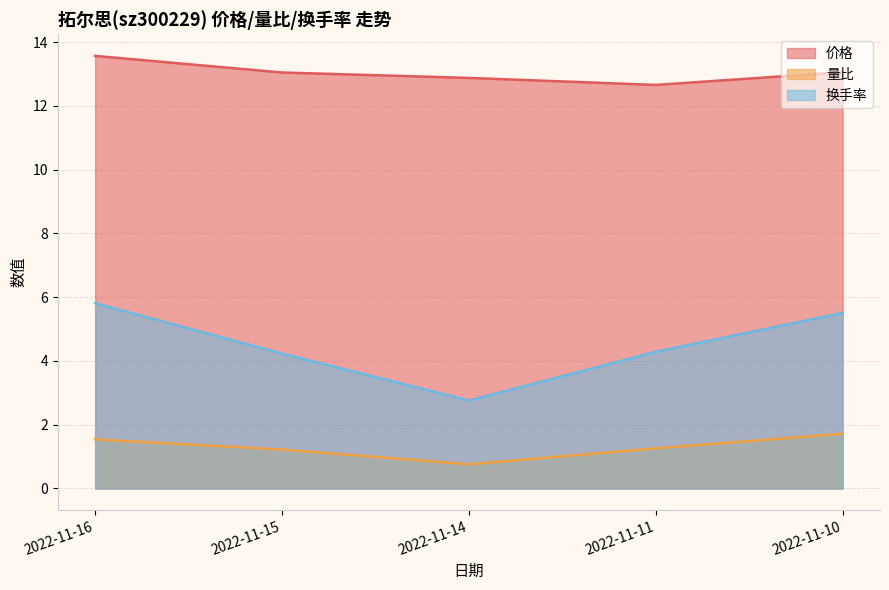

Reading left to right, list all the values displayed in this chart.

价格: 13.6	13.1	12.9	12.7	13.1
量比: 1.5	1.2	0.8	1.3	1.7
换手率: 5.8	4.2	2.8	4.3	5.5